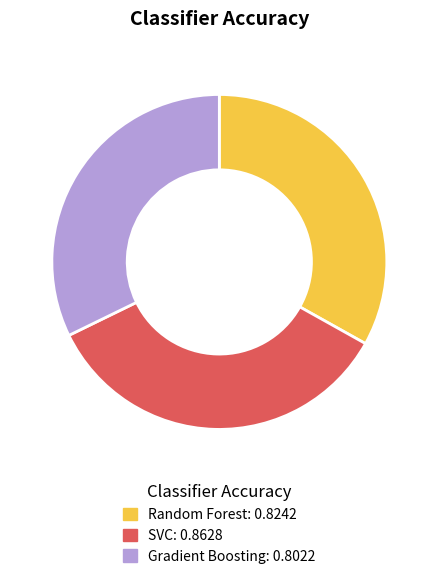

Does Gradient Boosting represent more than half of the total?

No